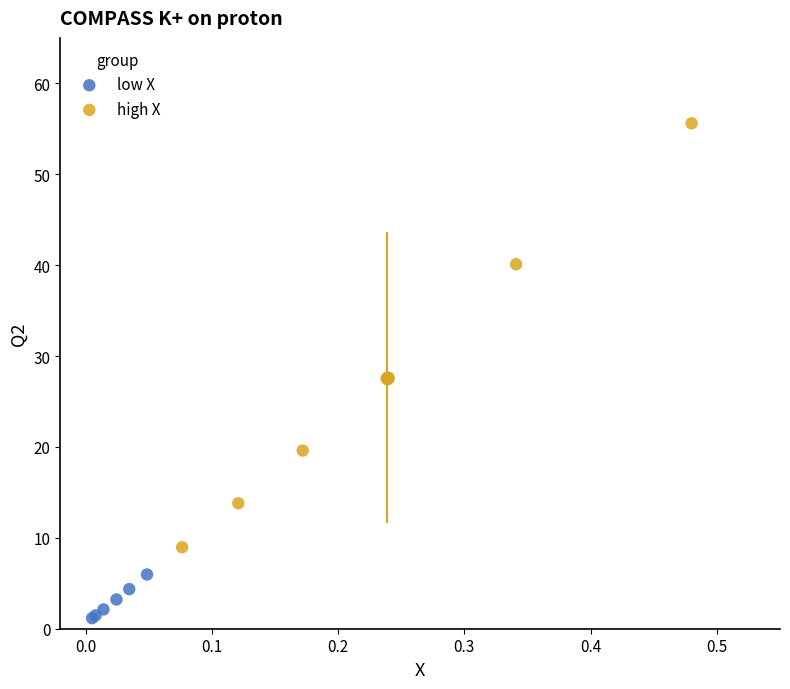

Which series has the widest spread of Y values?

high X